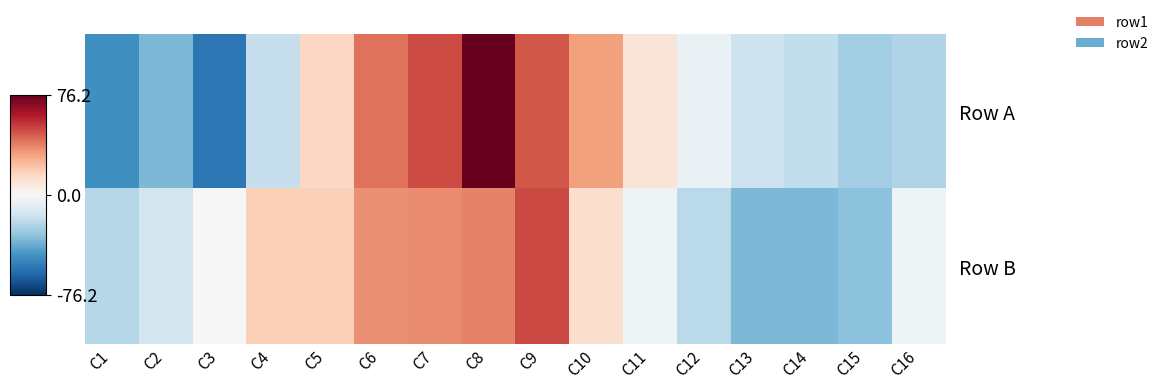

Which category has the highest value across all series?

C8